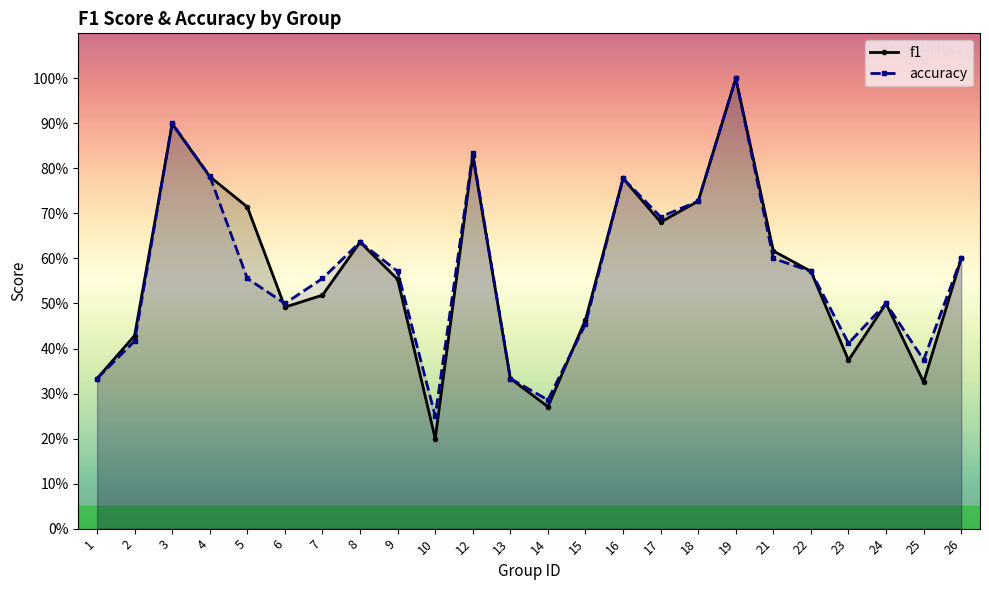

Where do accuracy and f1 first cross each other?

2 and 3